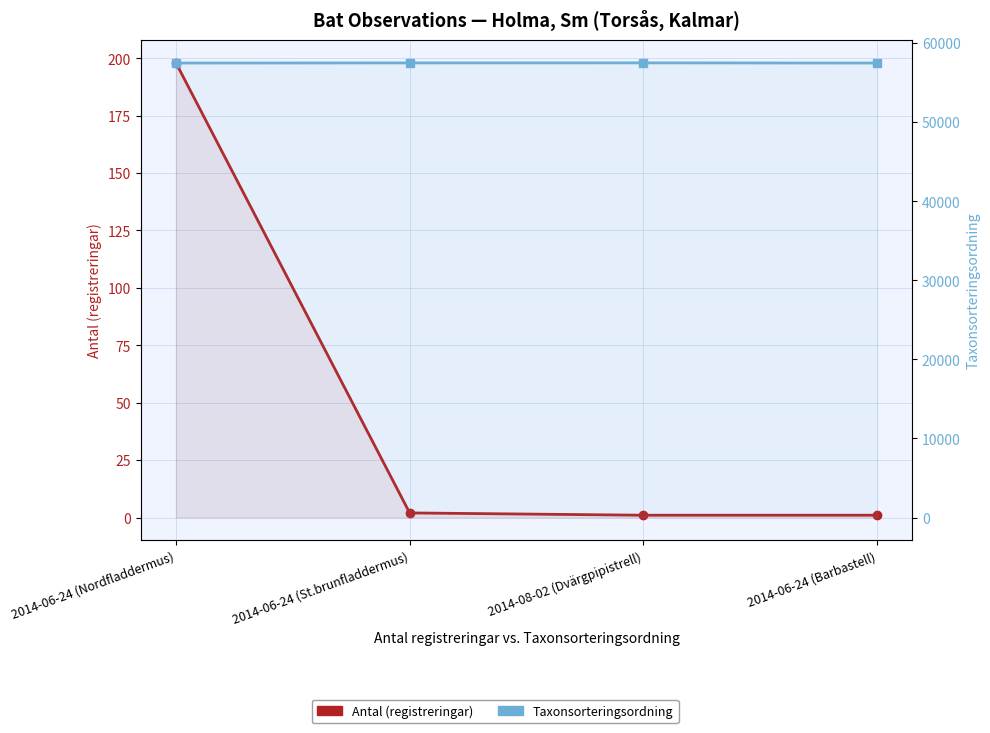

The Taxonsorteringsordning series shows 17874 at 2014-06-24 (Barbastell). True or false?

False